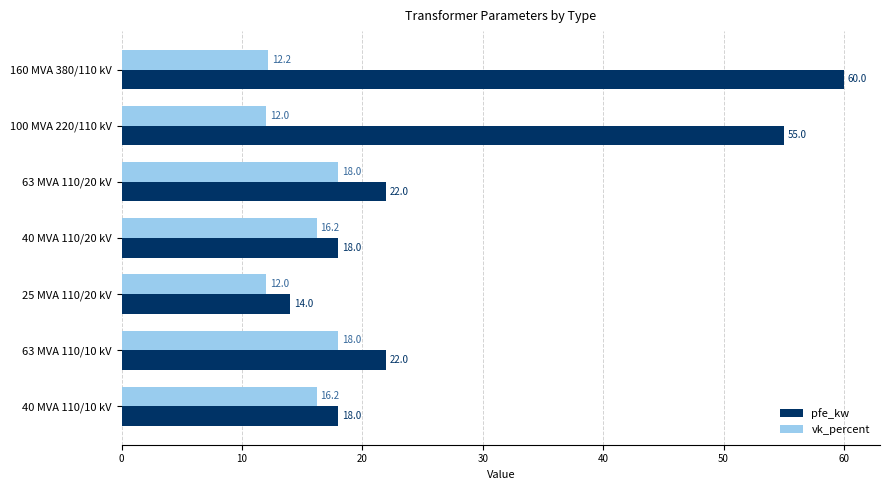

What is the greatest value displayed?

60.0